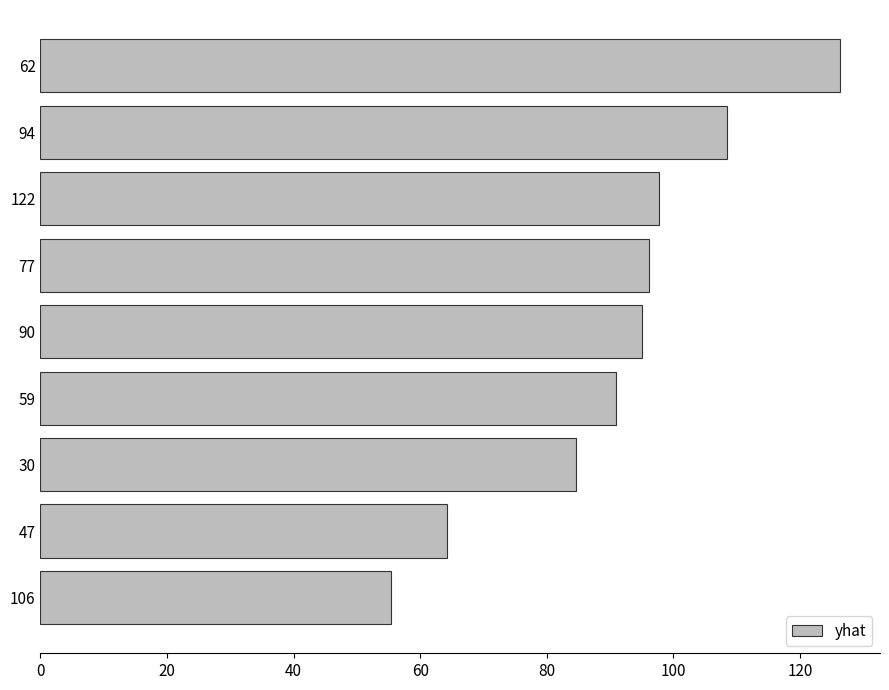

How many values are below 95?

4